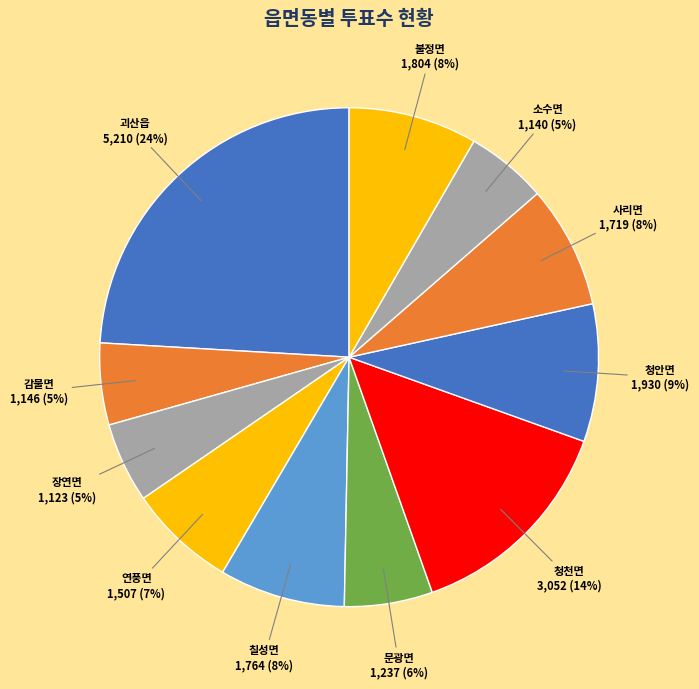

To the nearest percent, what portion does 감물면 represent?

5%